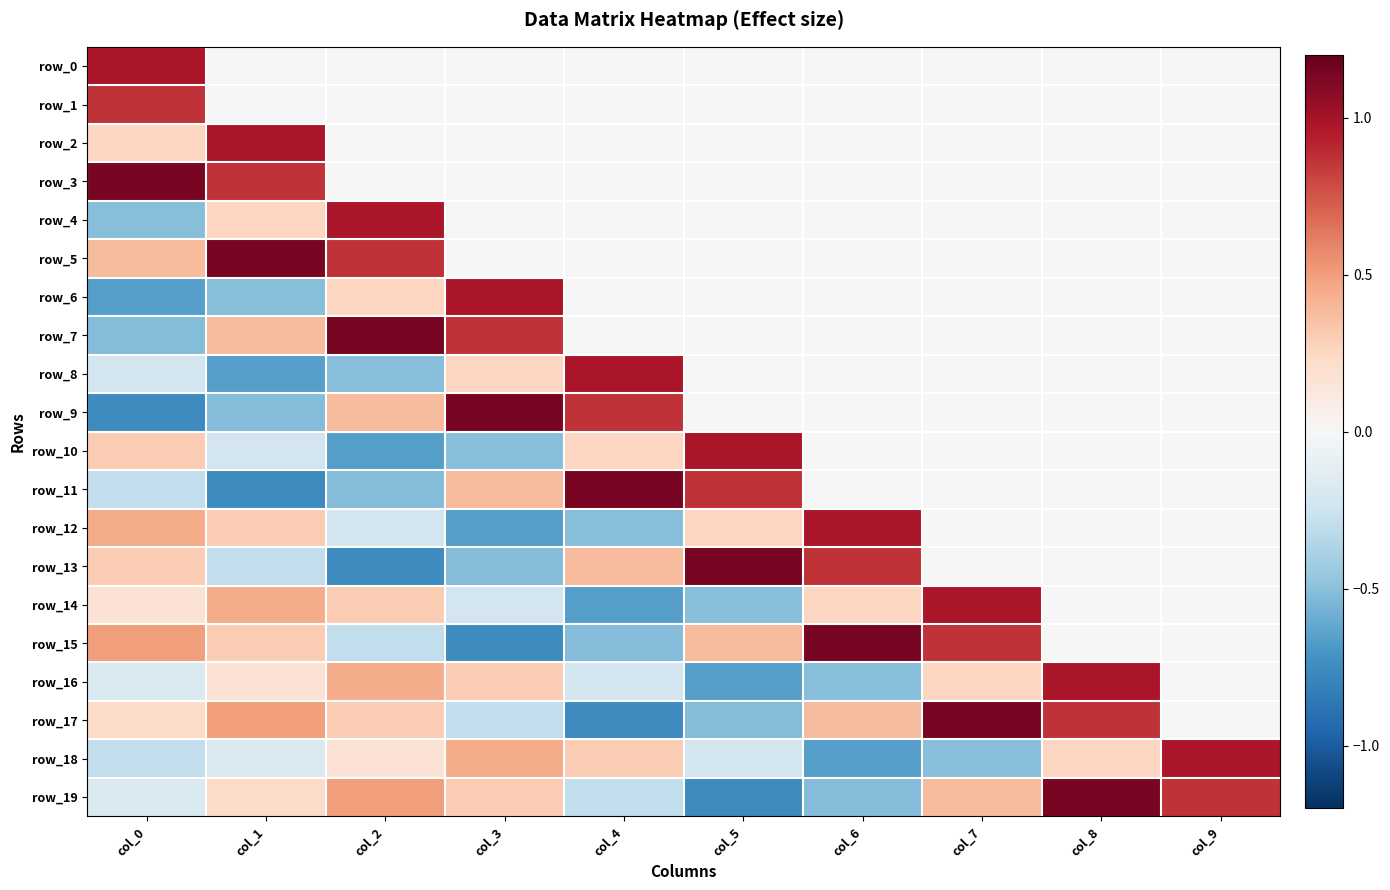

How many values in row_6 are above zero?

2